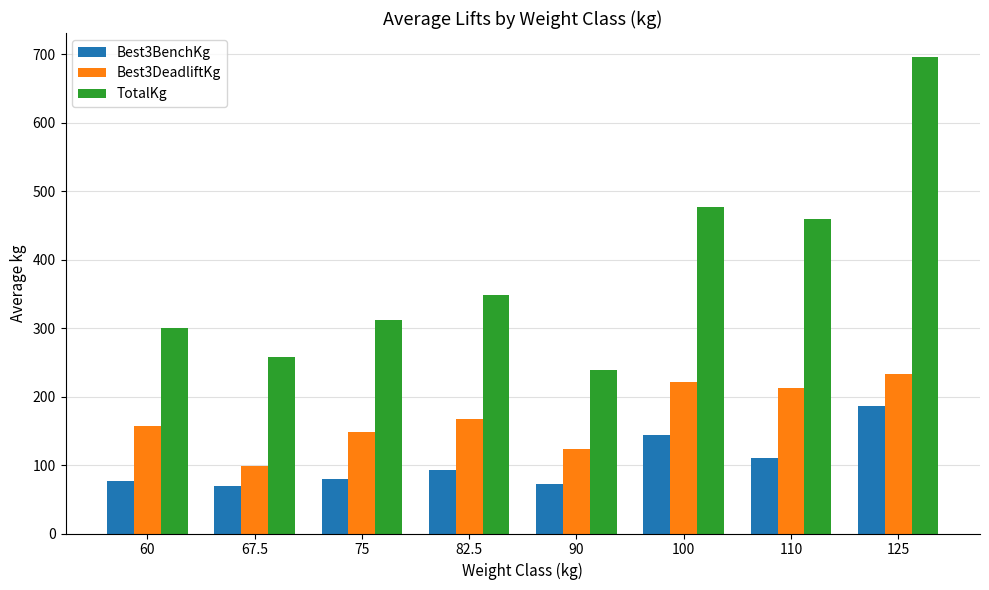

At how many categories does at least one series exceed 247?

7